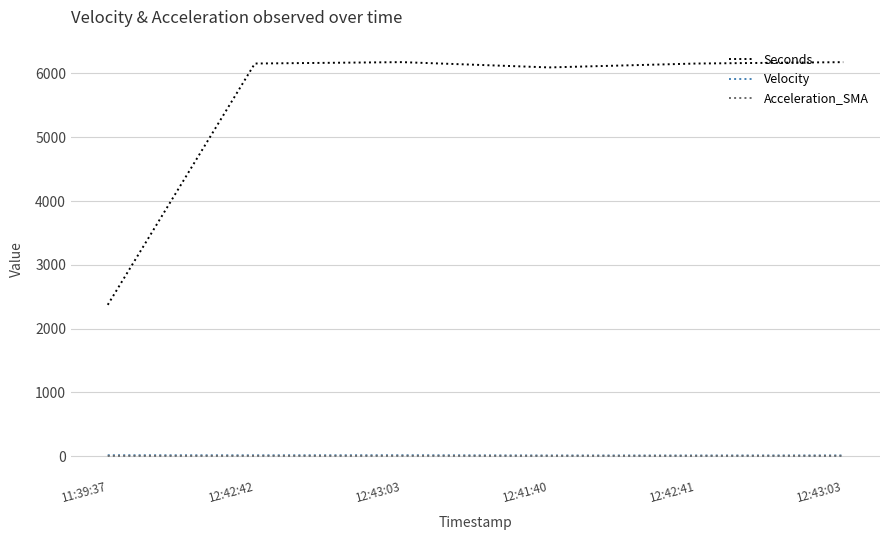

Reading left to right, extract all data points from this chart.

Seconds: 2371.7	6155.9	6177.7	6094.7	6155.7	6177.5
Velocity: 13.1	11.5	12.7	8.8	8.6	9.5
Acceleration_SMA: 3.5	3.4	3.9	3.3	3.2	3.6